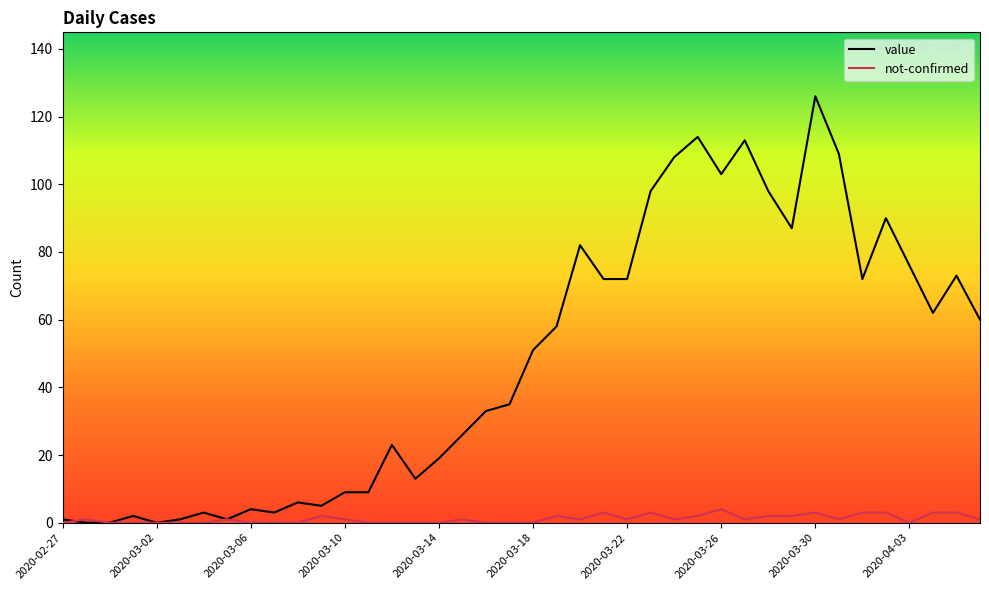

Which series has the largest total across all categories?

value